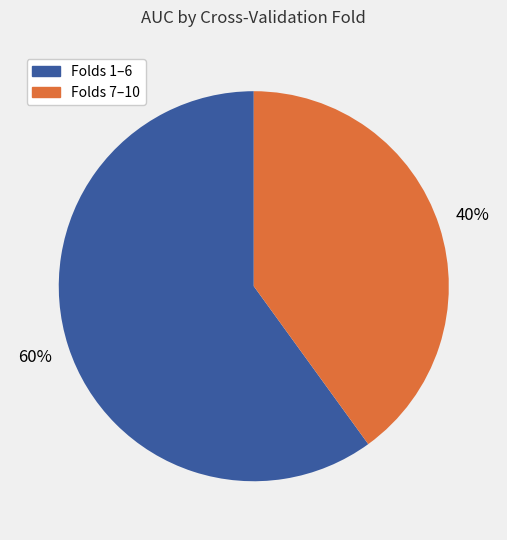

To the nearest percent, what is the difference between the largest and smallest slice percentages?

20%